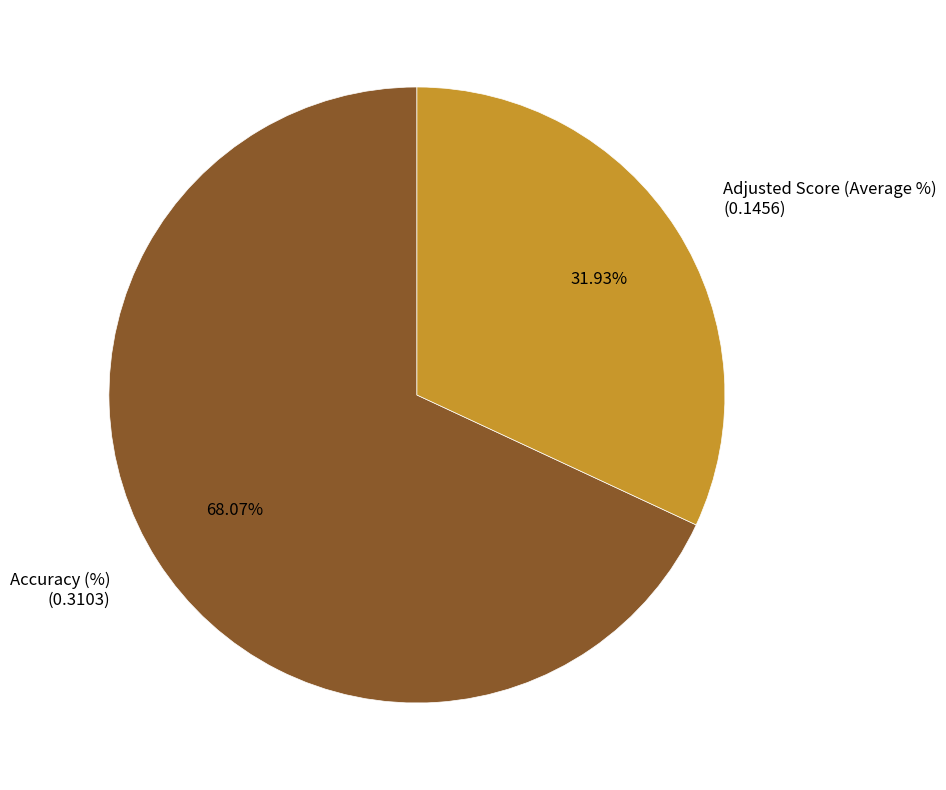

How many slices are in this pie chart?

2